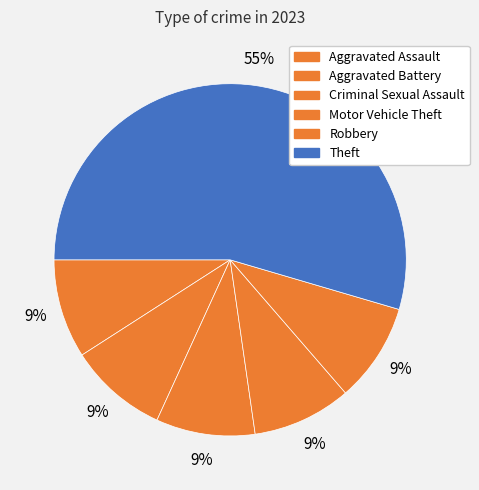

How many slices are in this pie chart?

6